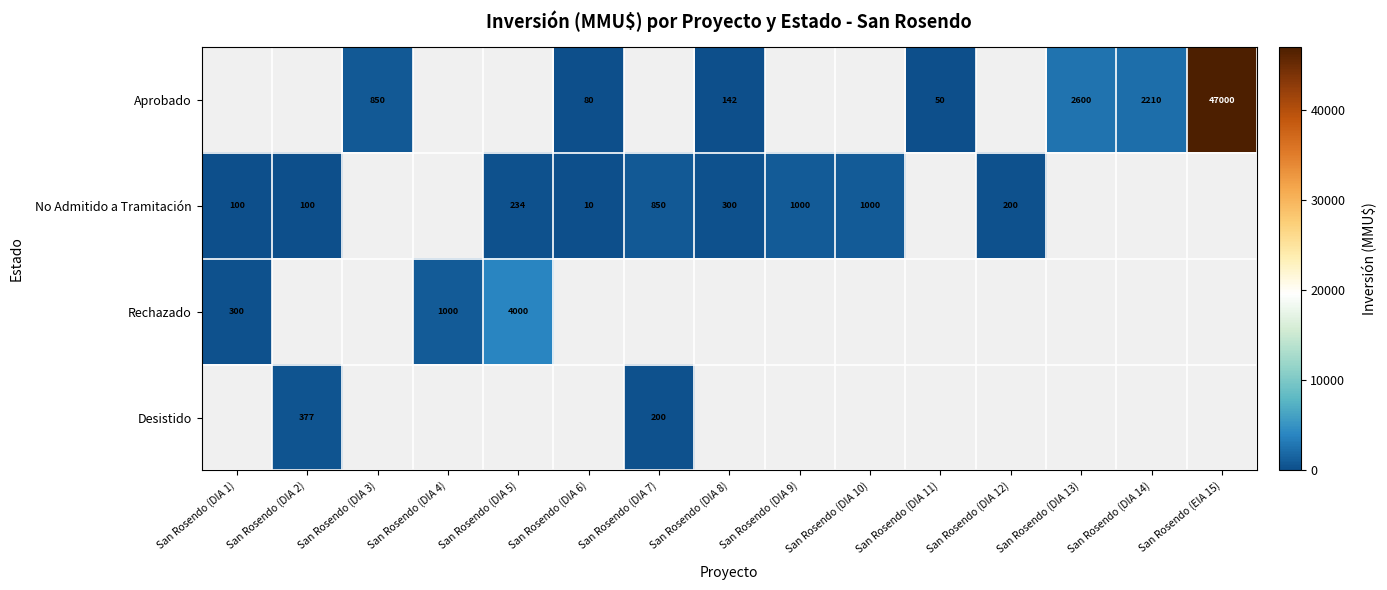

The value of Rechazado at San Rosendo (DIA 5) is 4000. True or false?

True